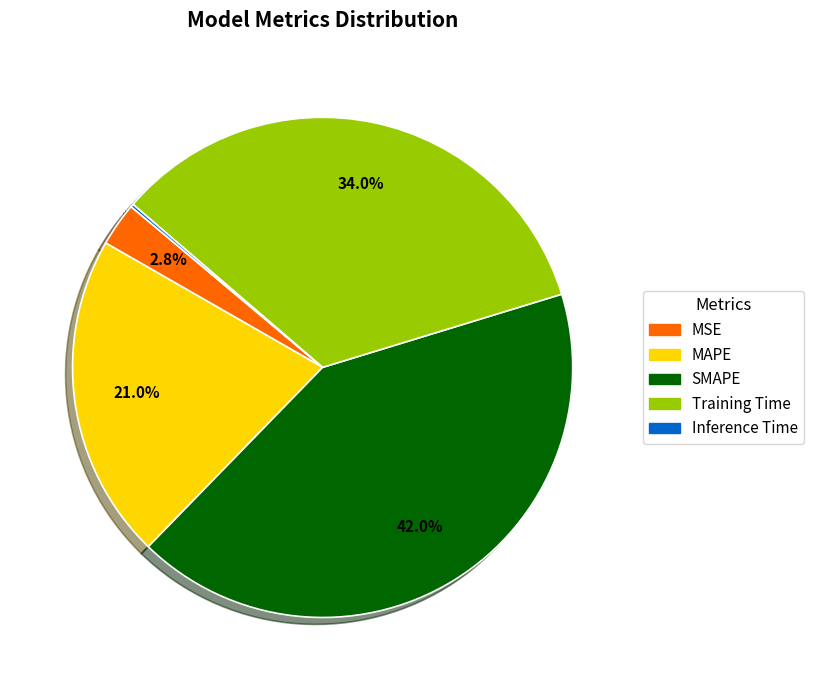

What is the largest slice in the pie chart?

SMAPE